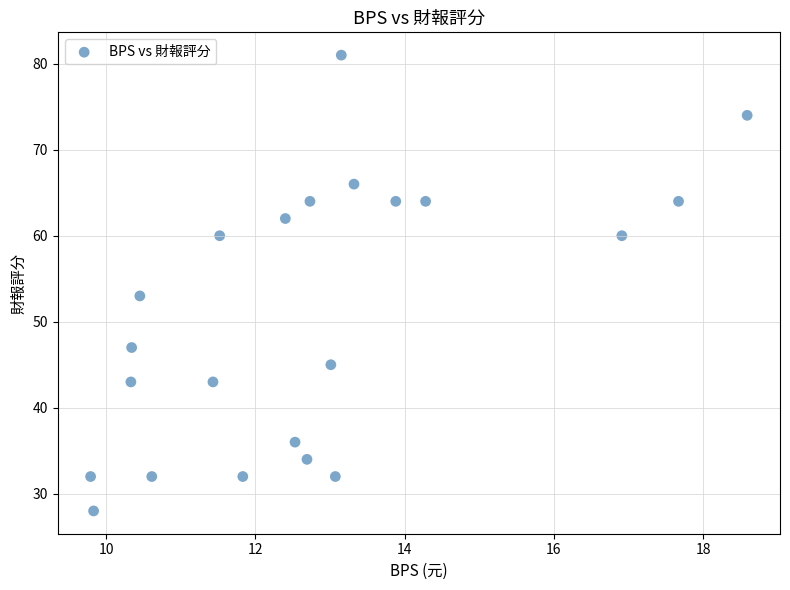

What Y value in the scatter plot is closest to 54?

53